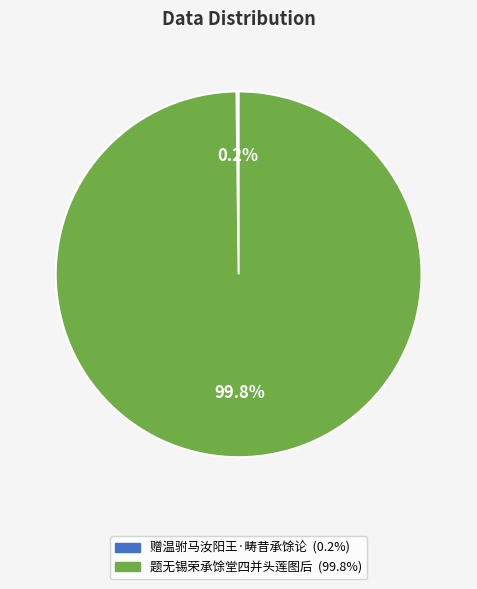

Does 题无锡荣承馀堂四并头莲图后 represent more than half of the total?

Yes